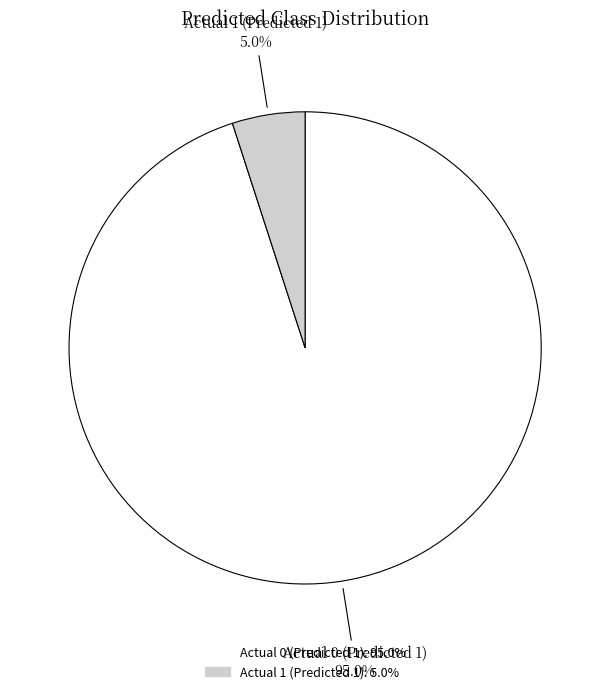

To the nearest percent, what is the average slice percentage?

50%